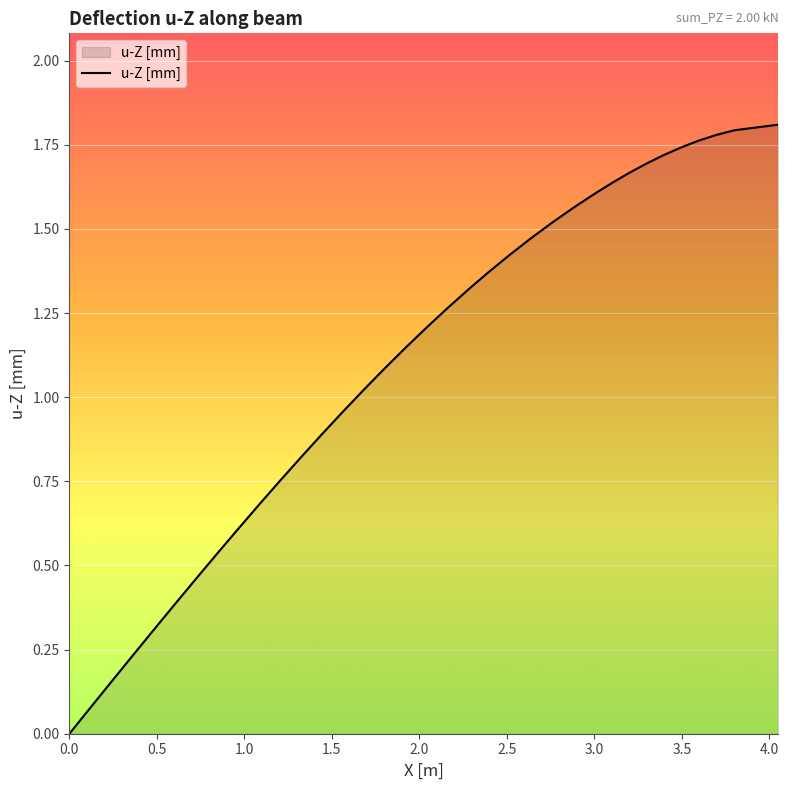

Does the chart have visible grid lines?

Yes